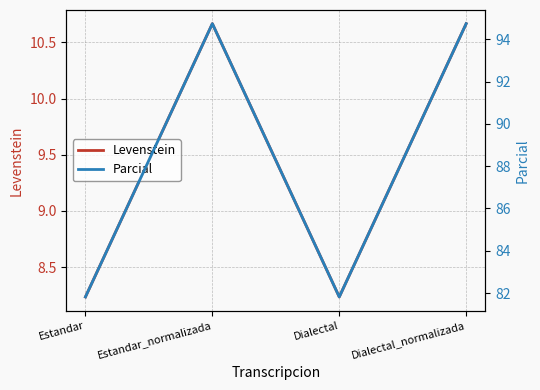

In Levenstein, how many points are lower than both neighbors (excluding endpoints)?

1